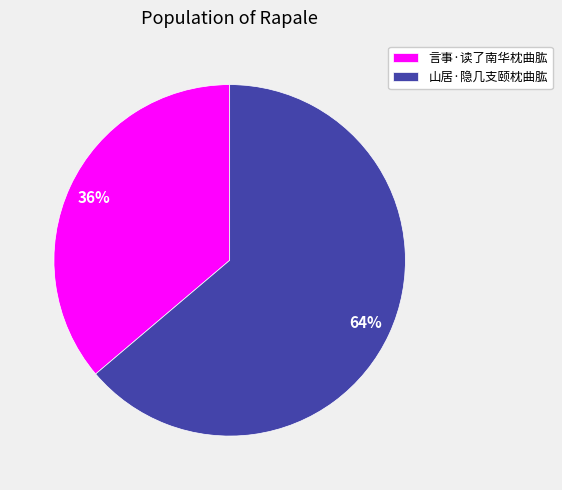

Rank the categories by value from highest to lowest.

山居·隐几支颐枕曲肱, 言事·读了南华枕曲肱